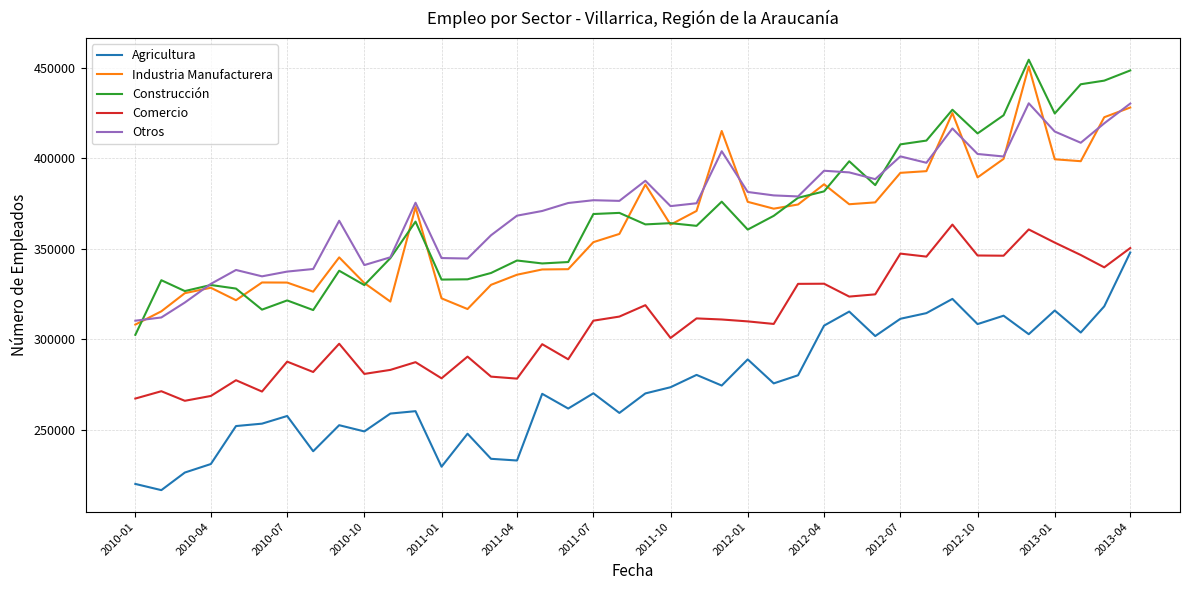

True or false: Construcción and Comercio cross at least once.

False